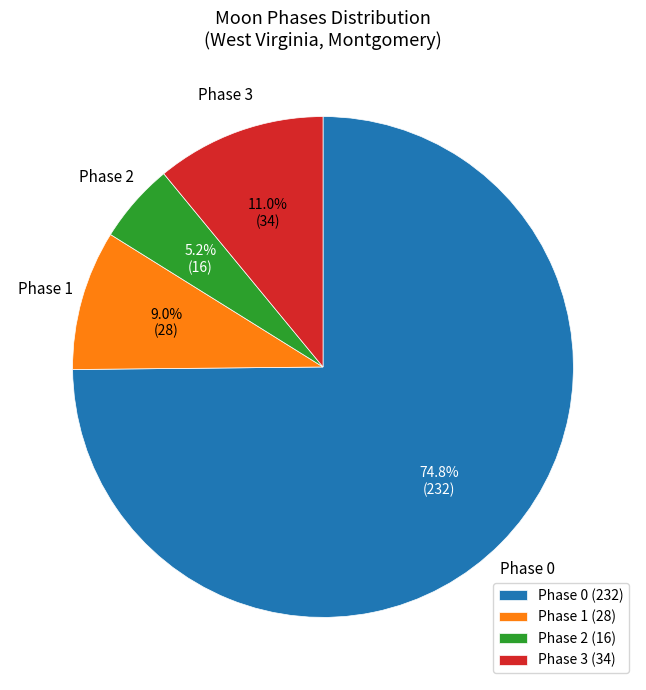

Rank the categories by value from lowest to highest.

Phase 2 (16), Phase 1 (28), Phase 3 (34), Phase 0 (232)